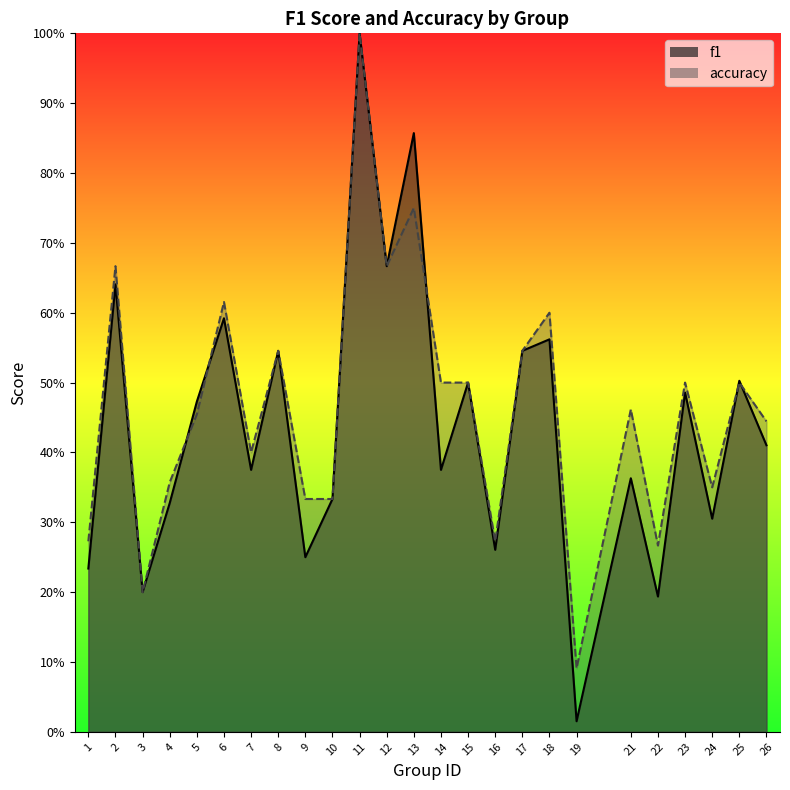

Read the f1 value at 12.

0.7